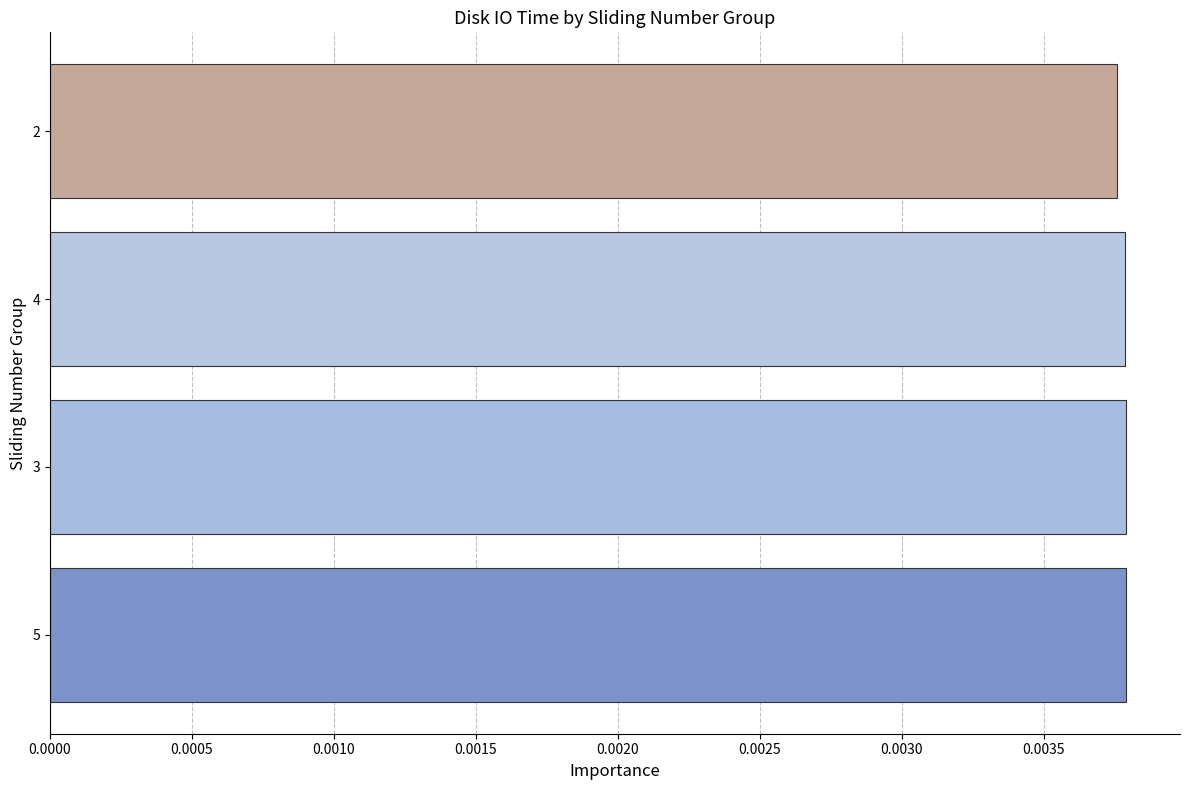

Count the values in the range 0 to 1.

4